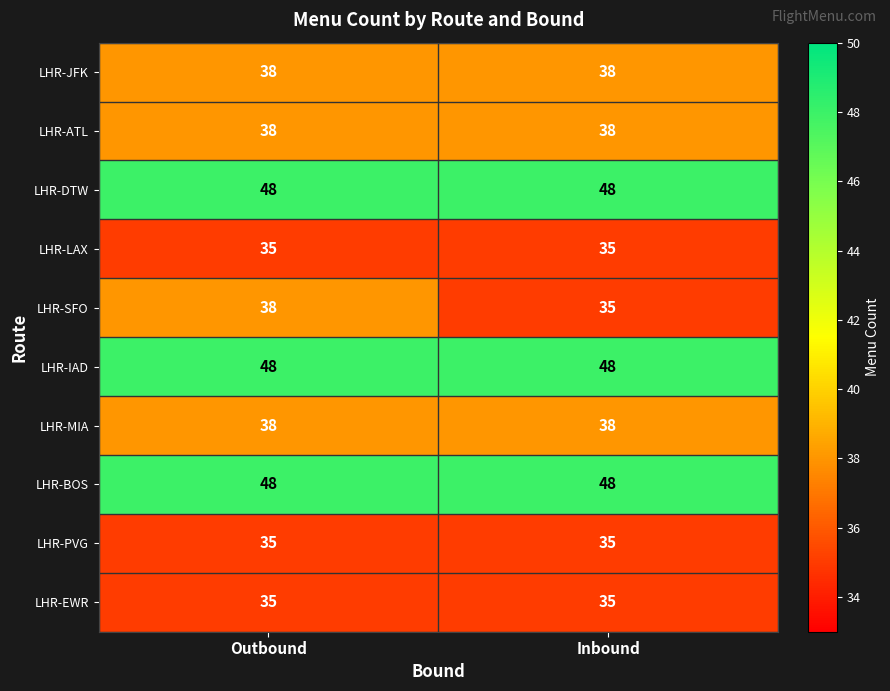

Reading right to left, extract all data points from this chart.

LHR-JFK: 38	38
LHR-ATL: 38	38
LHR-DTW: 48	48
LHR-LAX: 35	35
LHR-SFO: 35	38
LHR-IAD: 48	48
LHR-MIA: 38	38
LHR-BOS: 48	48
LHR-PVG: 35	35
LHR-EWR: 35	35